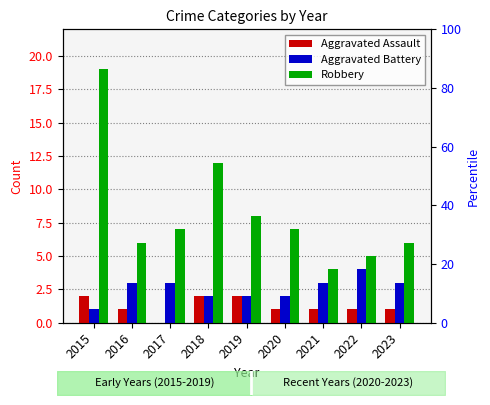

Which series has the largest range (max minus min)?

Robbery